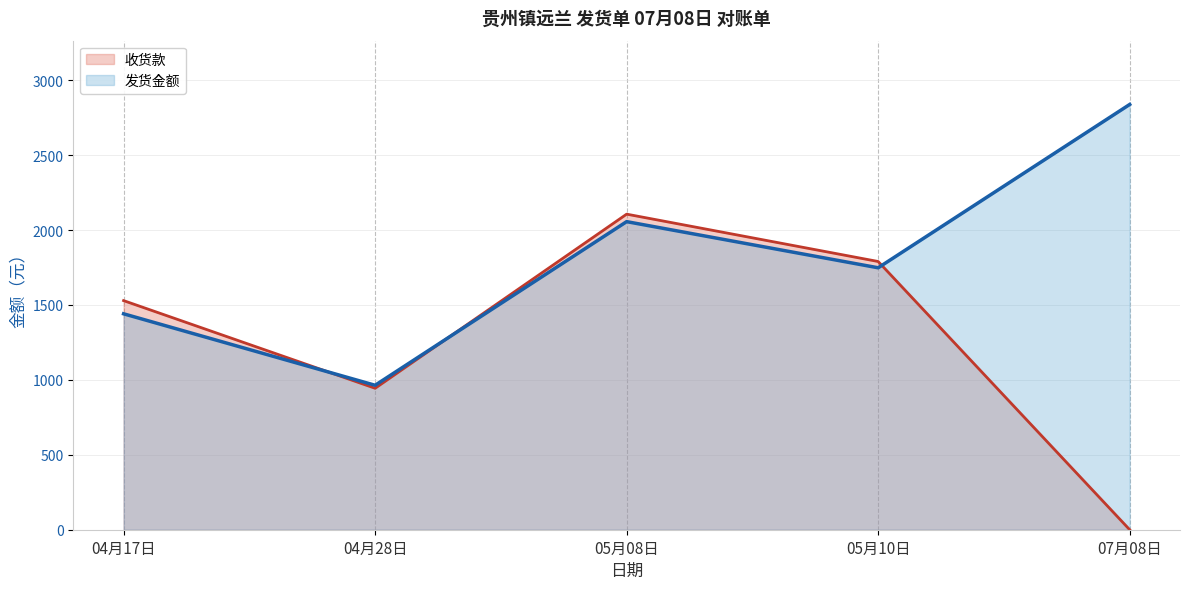

Which series changed the most between 04月17日 and 04月28日?

收货款